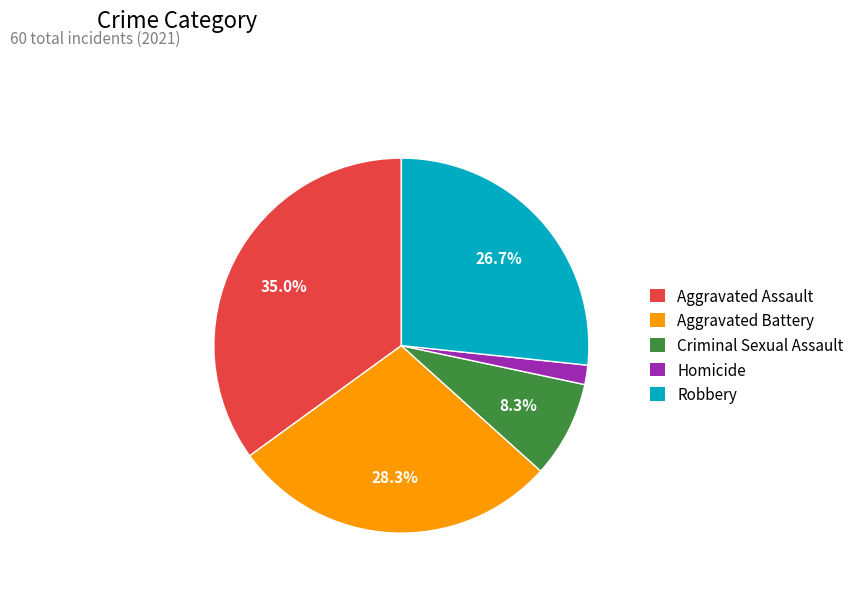

Is it true that Criminal Sexual Assault is 8% of the pie?

True